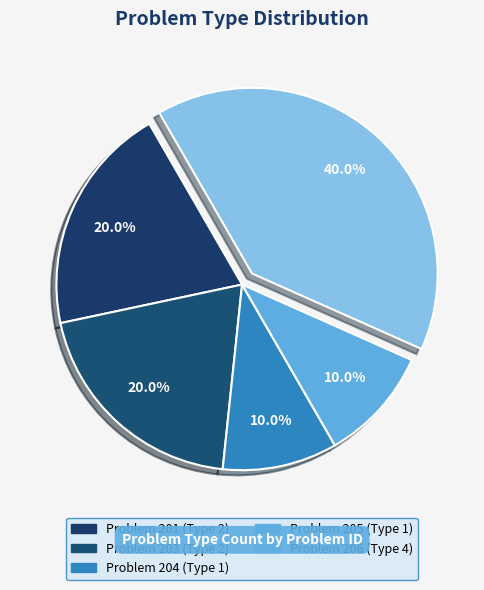

How many slices are in this pie chart?

5